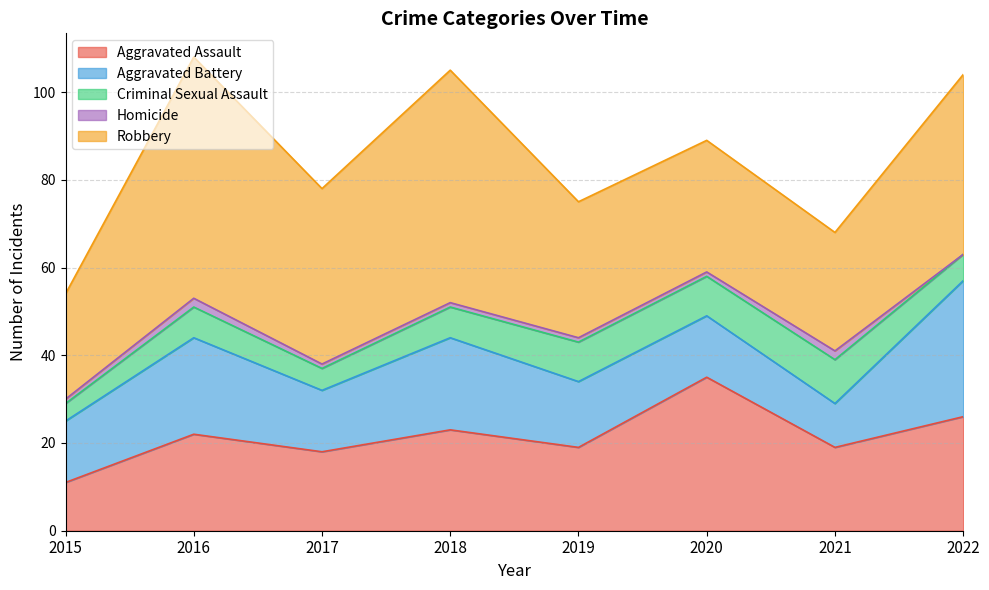

Reading left to right, transcribe all the data shown in this chart.

Aggravated Assault: 2015=11	2016=22	2017=18	2018=23	2019=19	2020=35	2021=19	2022=26
Aggravated Battery: 2015=14	2016=22	2017=14	2018=21	2019=15	2020=14	2021=10	2022=31
Criminal Sexual Assault: 2015=4	2016=7	2017=5	2018=7	2019=9	2020=9	2021=10	2022=6
Homicide: 2015=1	2016=2	2017=1	2018=1	2019=1	2020=1	2021=2	2022=0
Robbery: 2015=24	2016=55	2017=40	2018=53	2019=31	2020=30	2021=27	2022=41